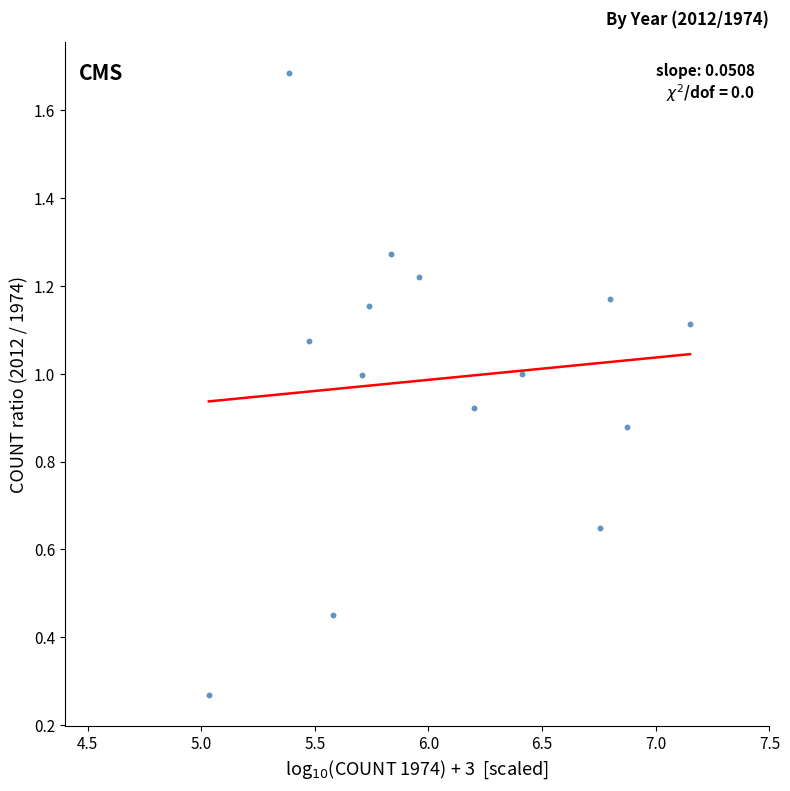

What is the range of Y values (max minus min)?

1.4